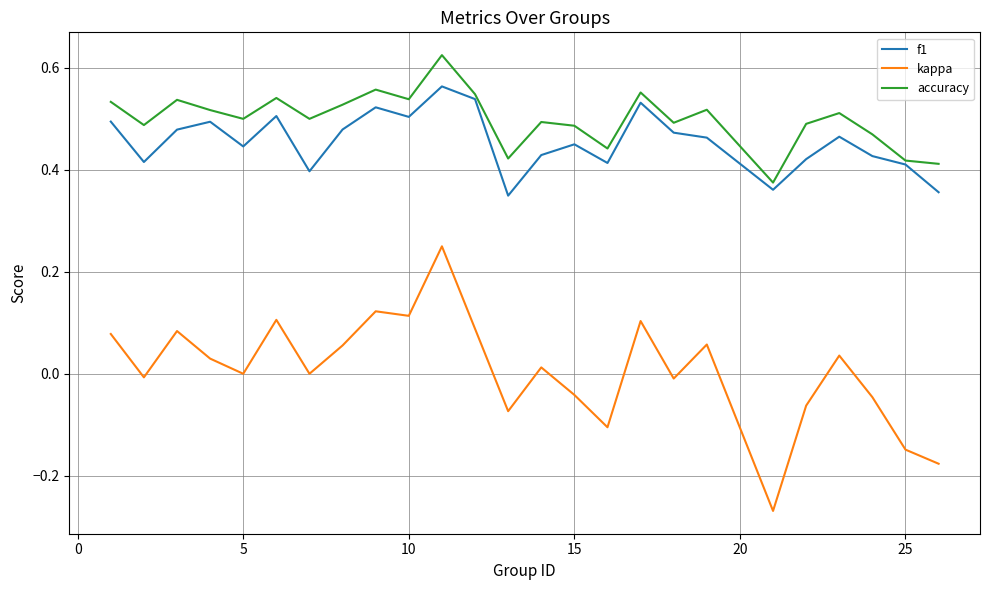

Which series has the widest spread of values?

kappa